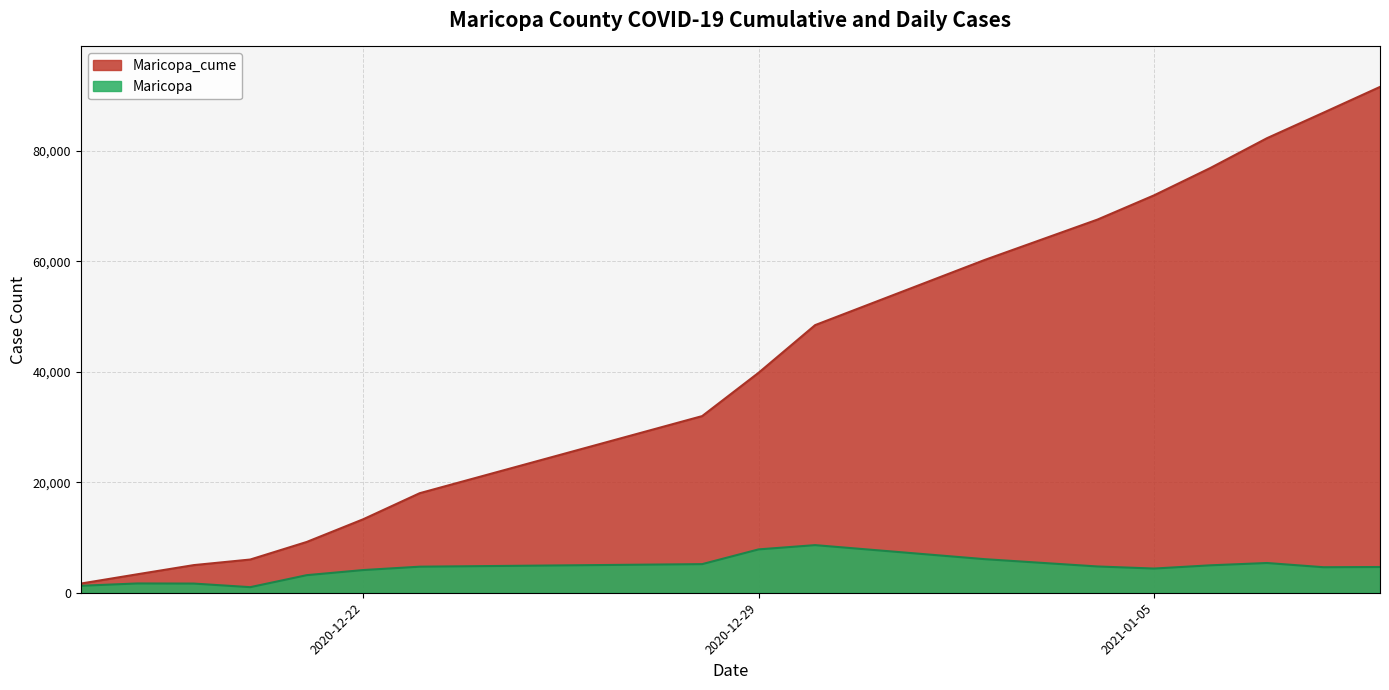

How many categories are shown in the chart?

17